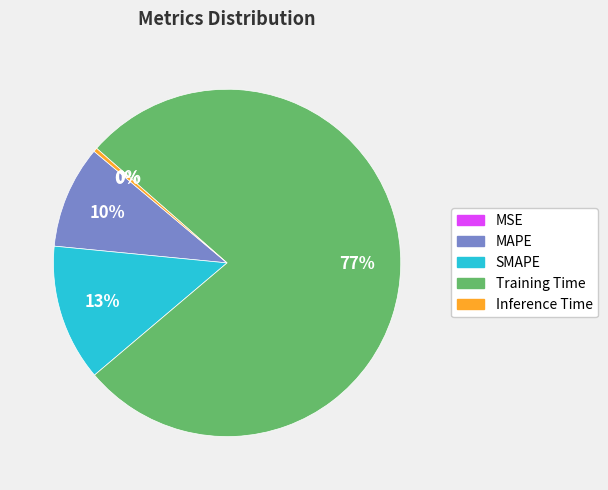

Is it true that Training Time is 85% of the pie?

False